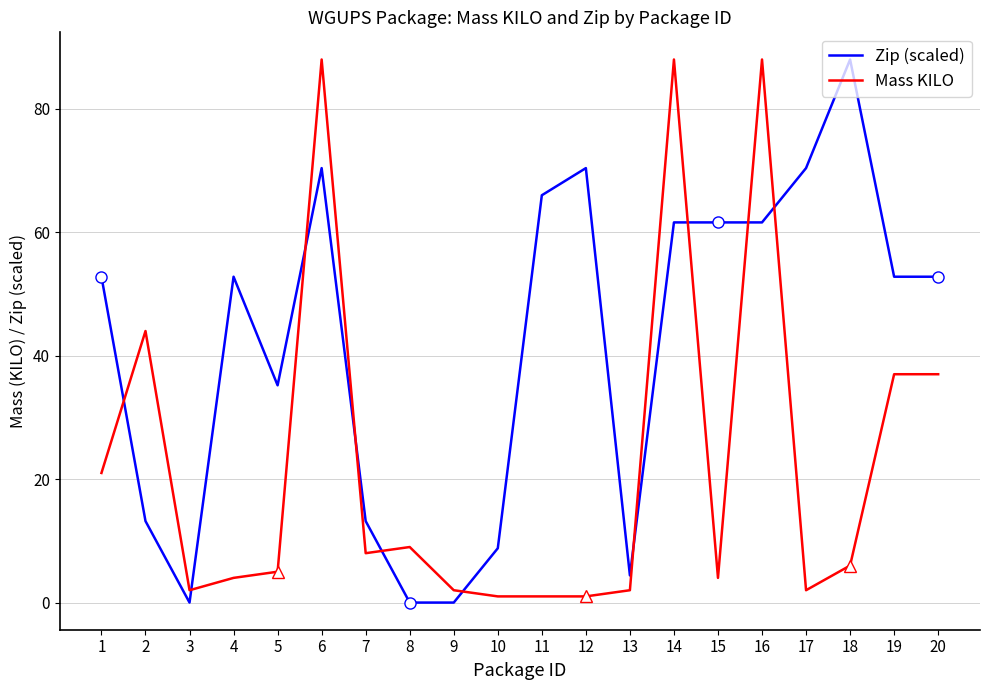

What is the spread (max minus min) of values at 17?

68.4